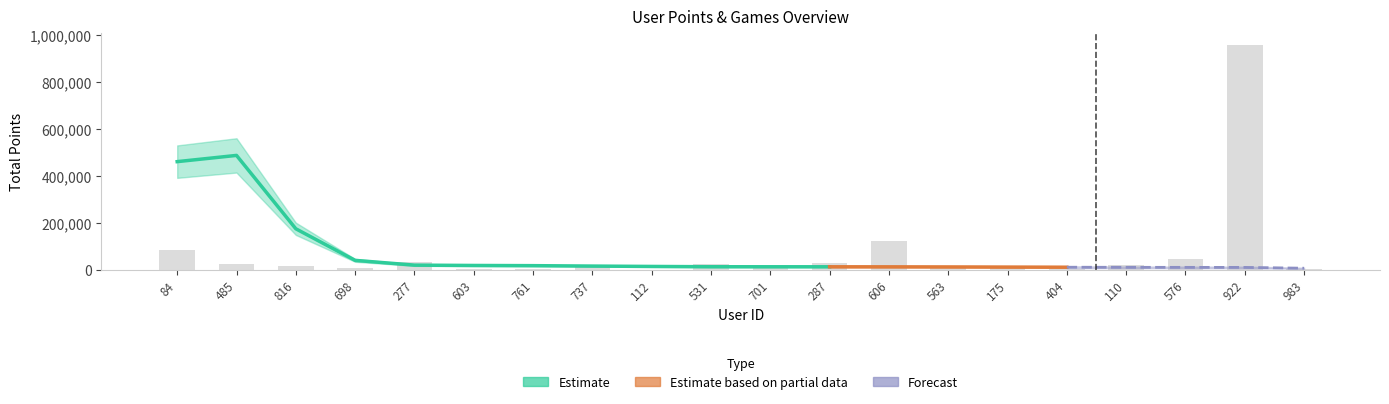

List the labels in order of value, largest first.

922, 606, 84, 576, 277, 287, 485, 531, 110, 816, 701, 737, 175, 698, 563, 983, 603, 761, 404, 112